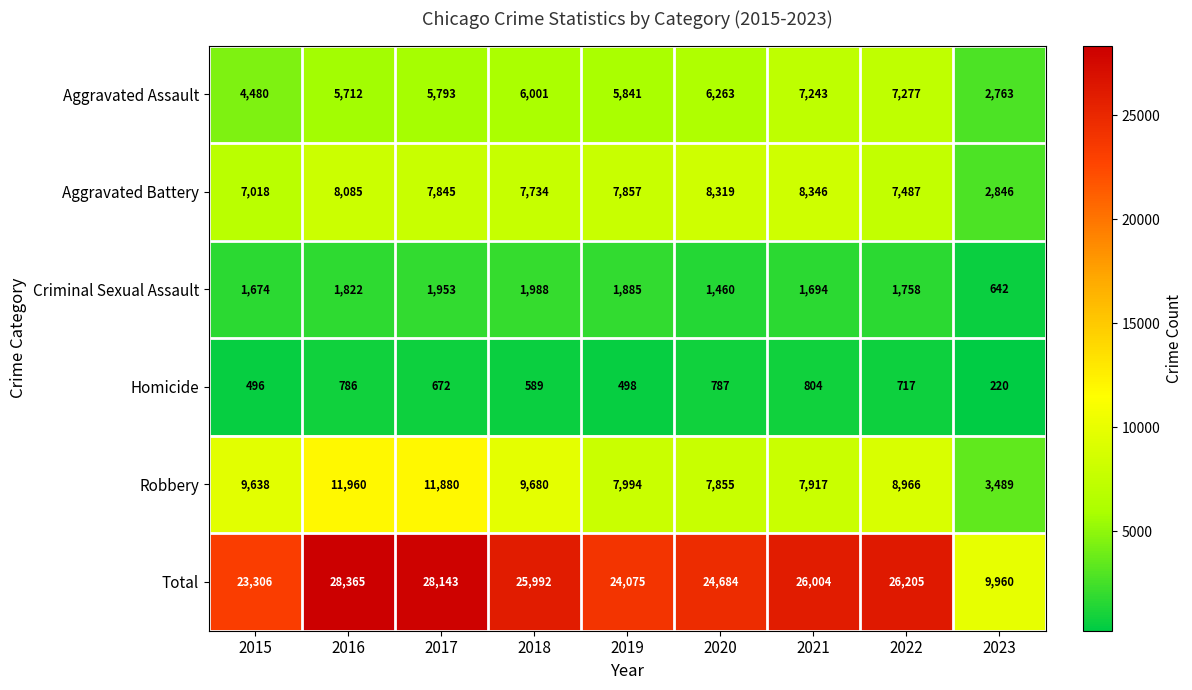

Is it true that Homicide equals 787 at 2020?

True